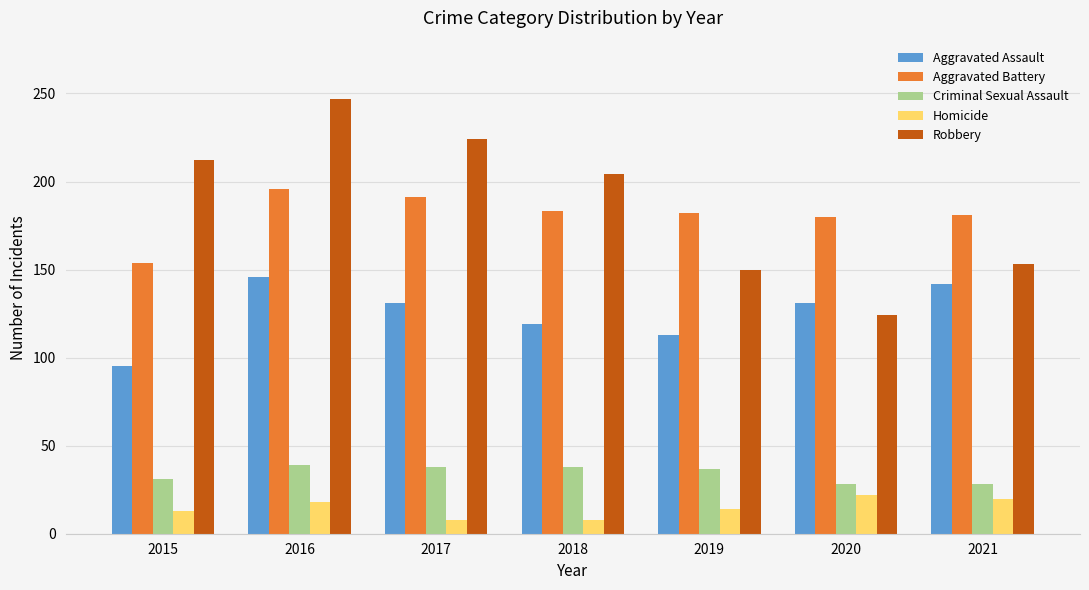

What are all the series names shown in the legend?

Aggravated Assault, Aggravated Battery, Criminal Sexual Assault, Homicide, Robbery